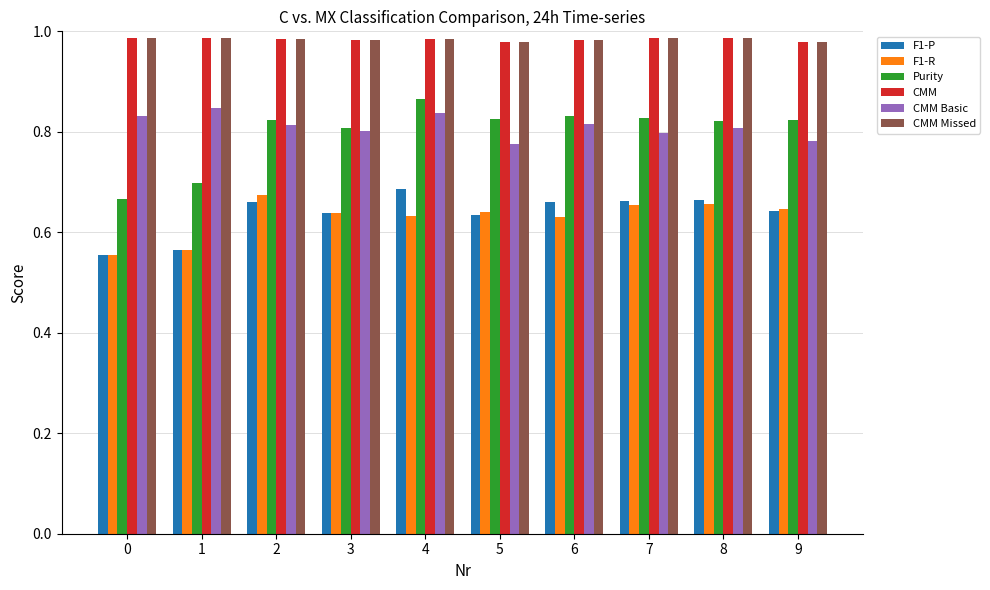

Count the CMM Missed values in the range 0 to 1.

10